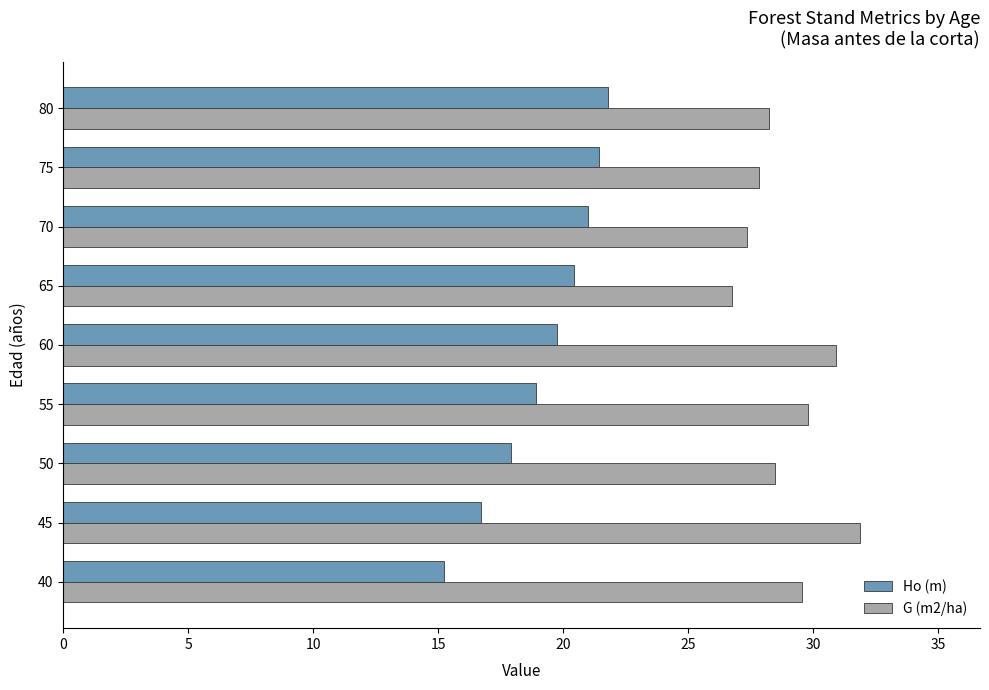

List the series in order of their peak value, highest first.

G (m2/ha), Ho (m)